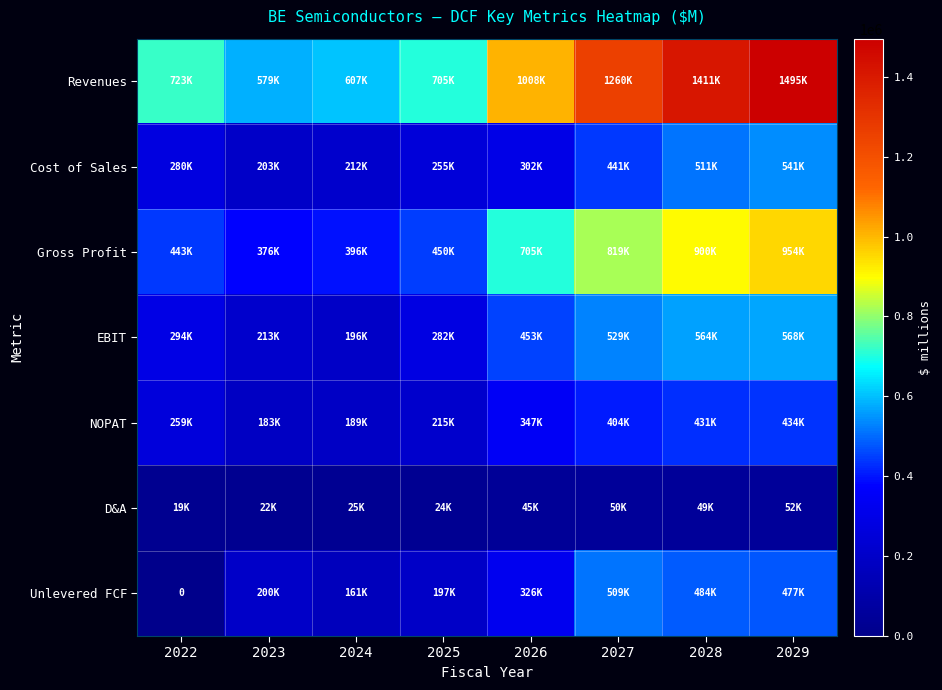

How many data points in Revenues are above 1007676?

3